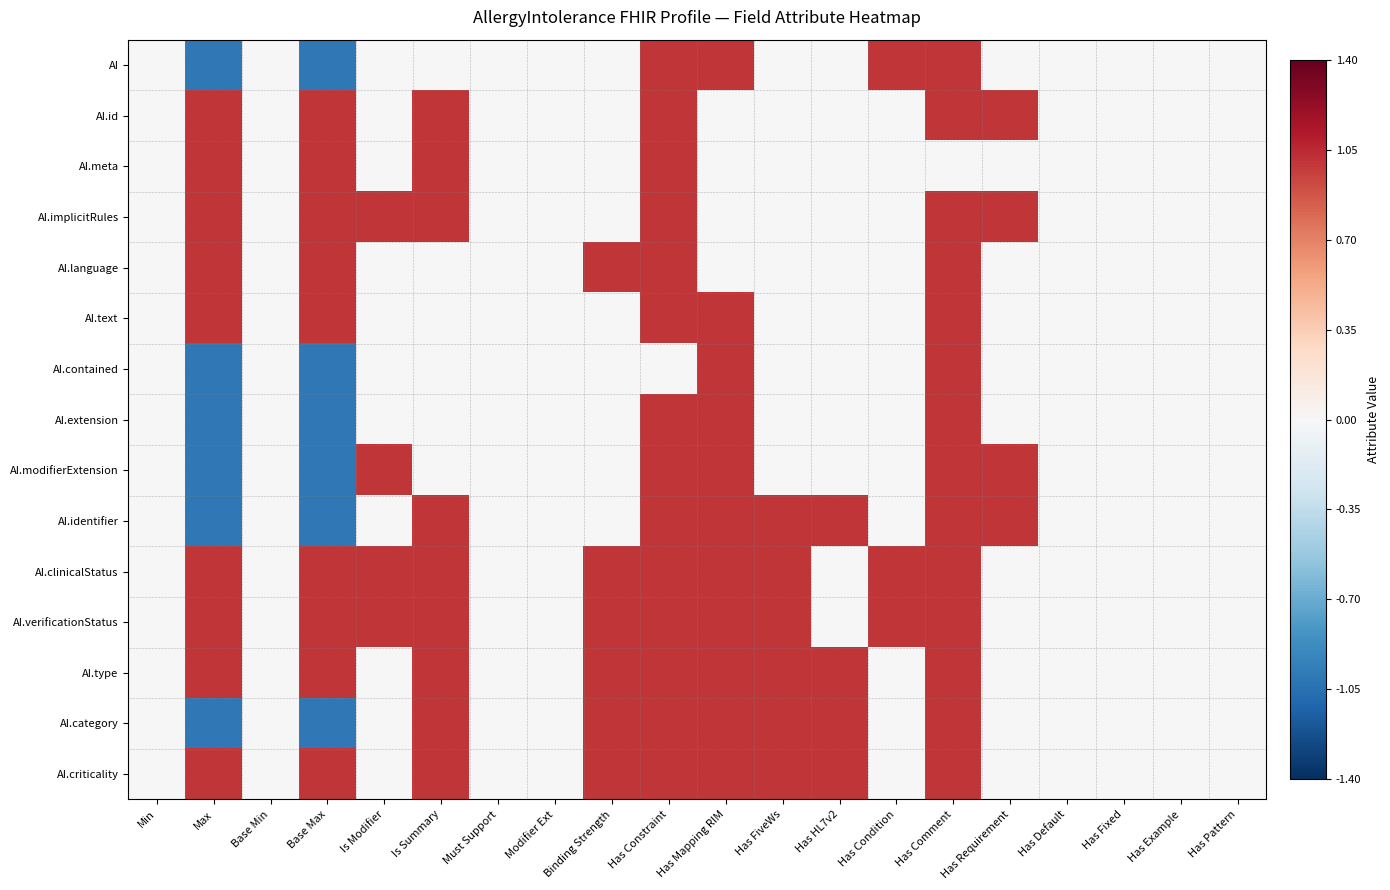

At how many categories does at least one series exceed 0?

12